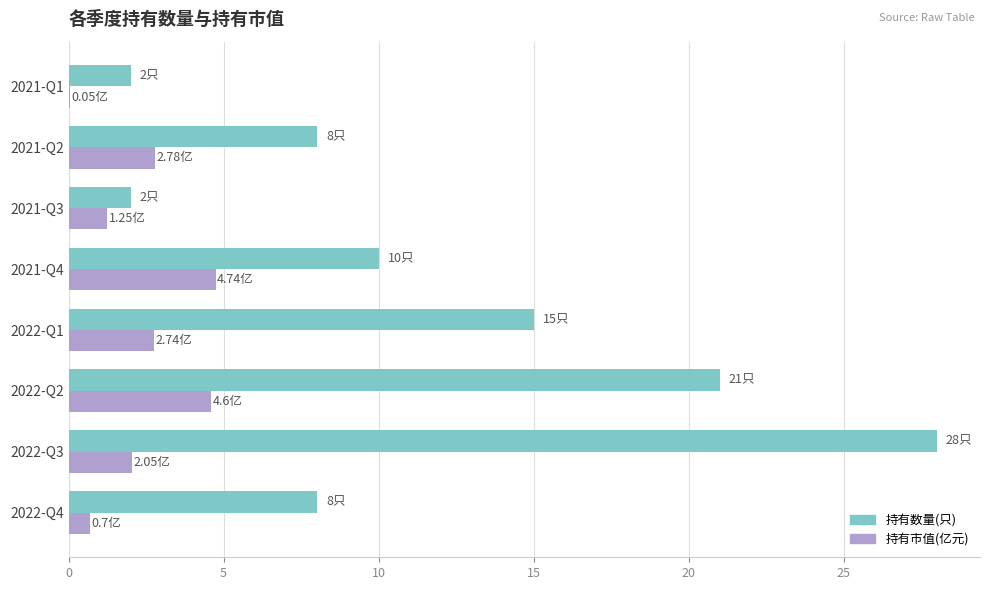

Between 2022-Q4 and 2021-Q1, which series saw the biggest shift?

持有数量(只)